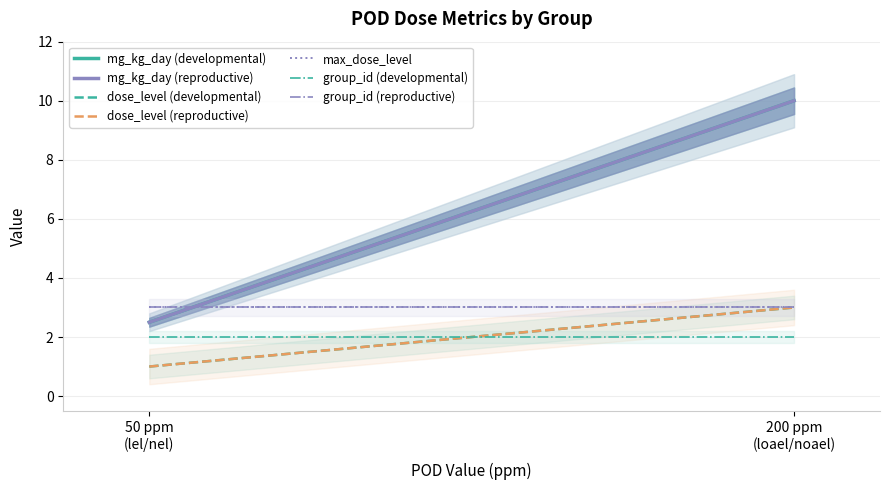

At 50, list the series in order from smallest to largest.

dose_level, group_id, mg_kg_day_value, max_dose_level